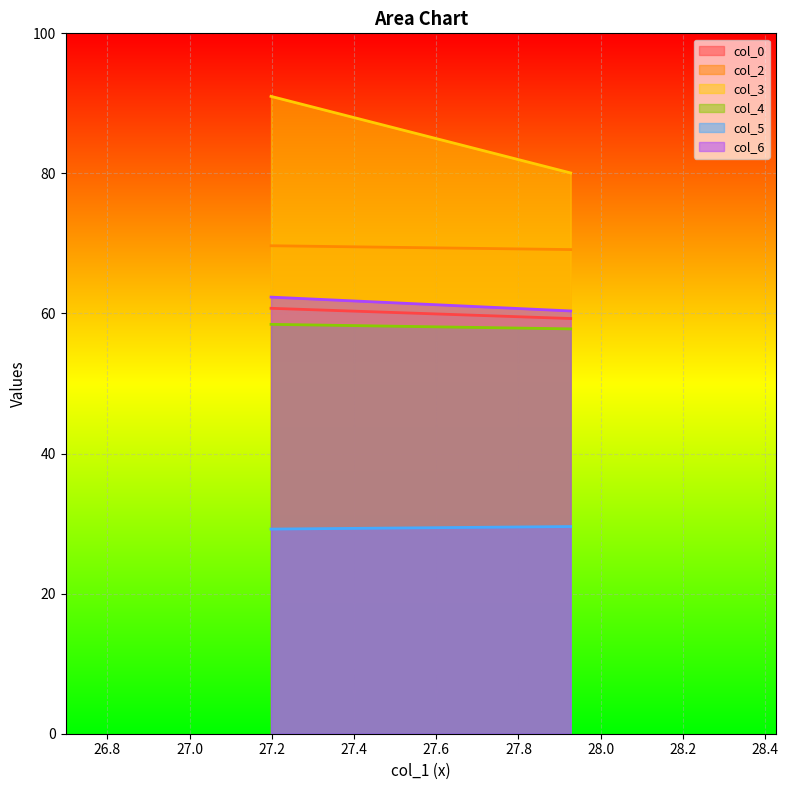

Which series has the widest spread of values?

col_3